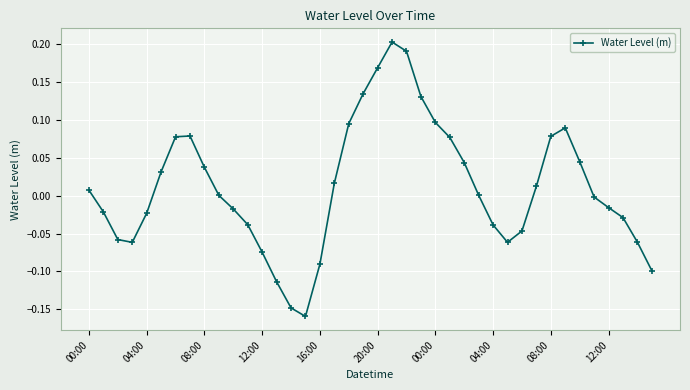

True or false: the data has more than 2 interior local peaks.

True